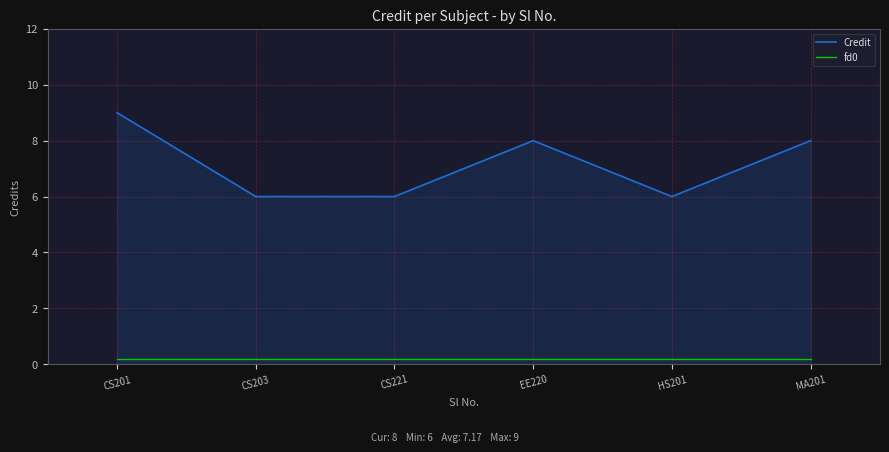

True or false: fd0 and Credit intersect in this chart.

False